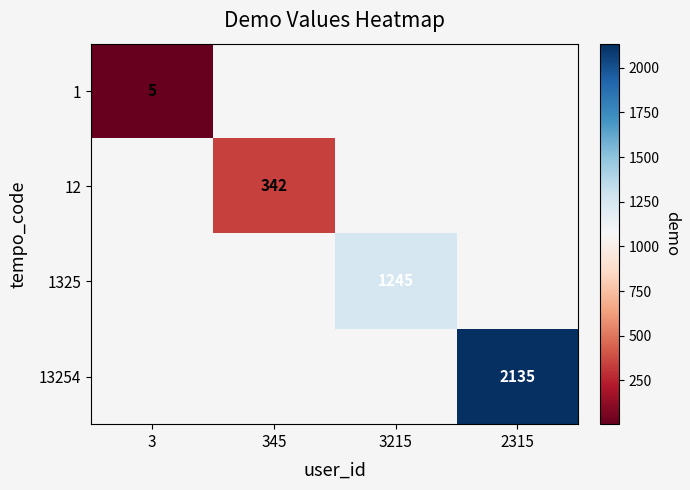

At how many categories does at least one series exceed 334?

3